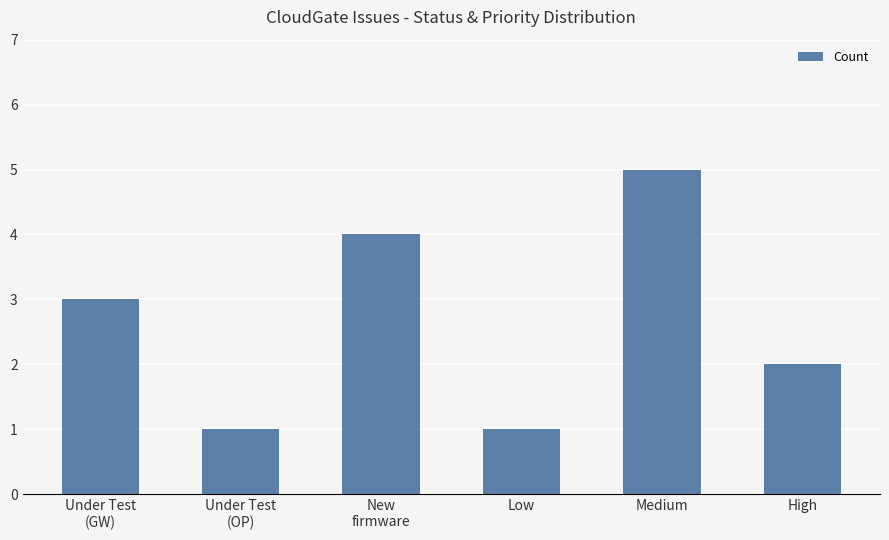

What is the difference between the maximum and minimum values?

4